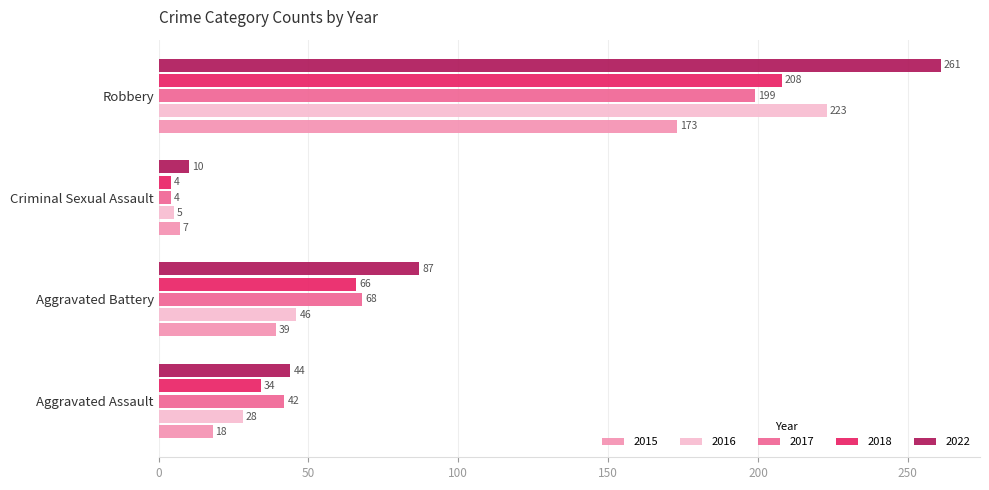

What are all the series names shown in the legend?

2015, 2016, 2017, 2018, 2022